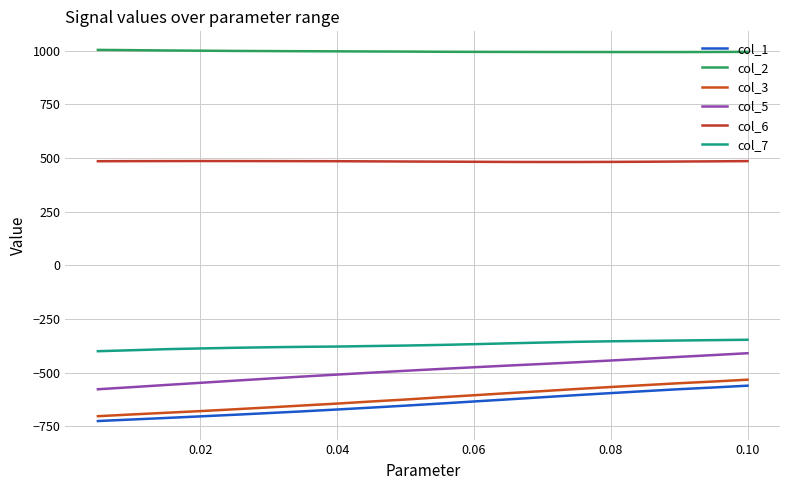

What is the value of the col_1 point at the 1st from the left?

-725.4